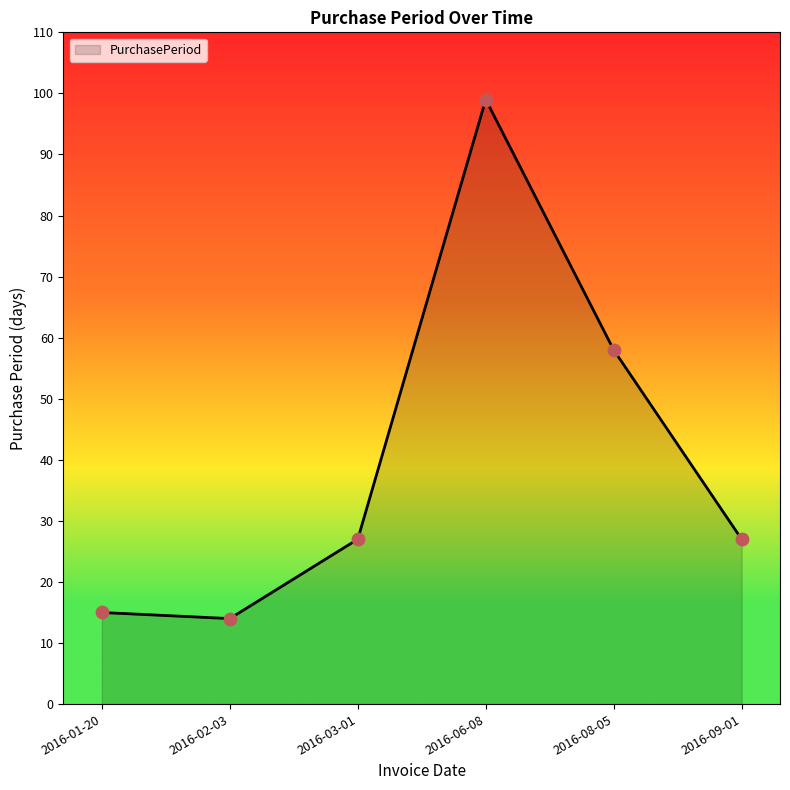

Approximately how many times larger is the value at 2016-01-20 compared to 2016-09-01?

0.6